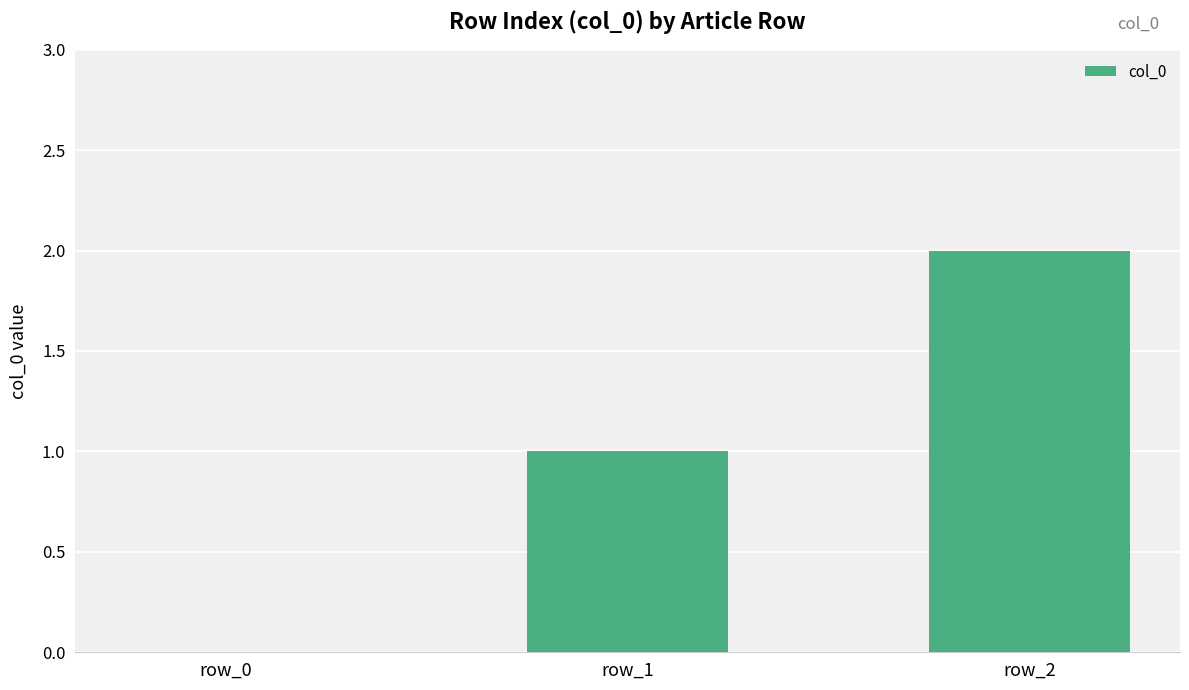

How many series are shown in this chart?

1